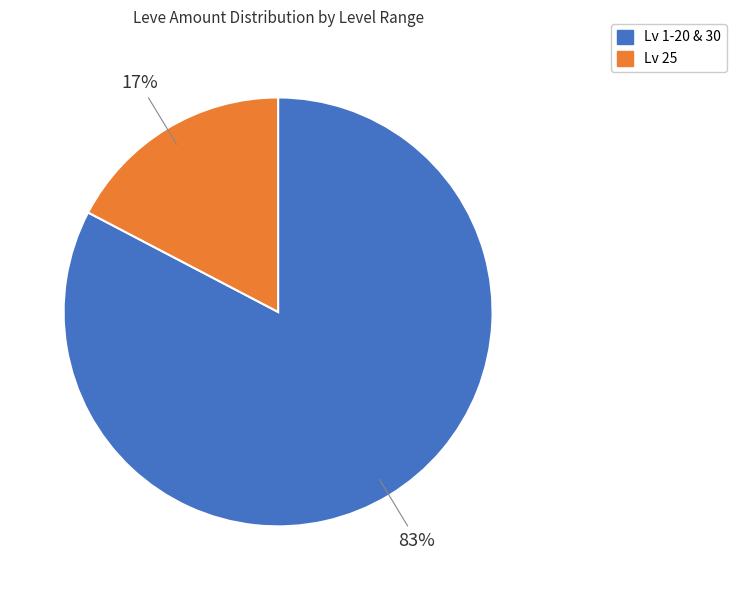

To the nearest percent, what is the average slice percentage?

50%